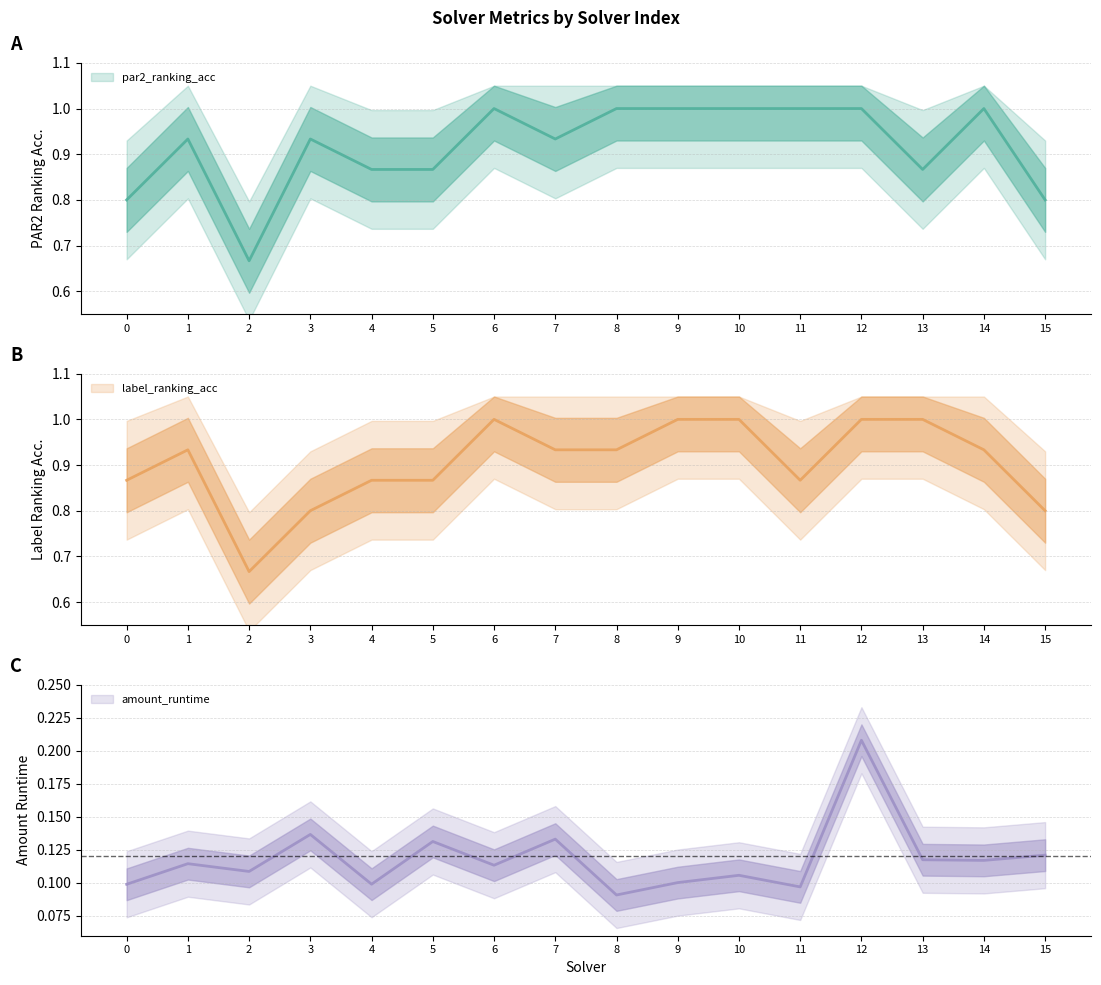

Count the number of categories in the chart.

16